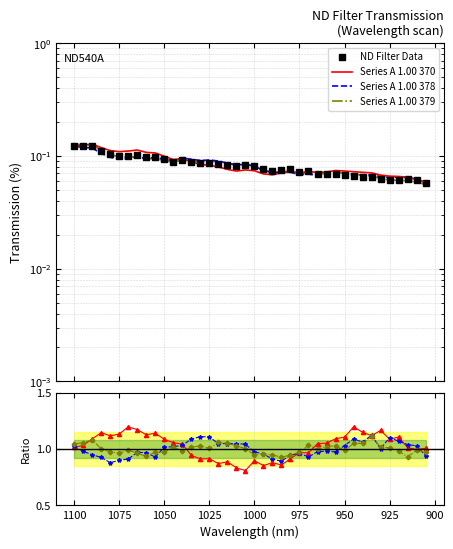

What is the maximum value shown in the chart?

0.1